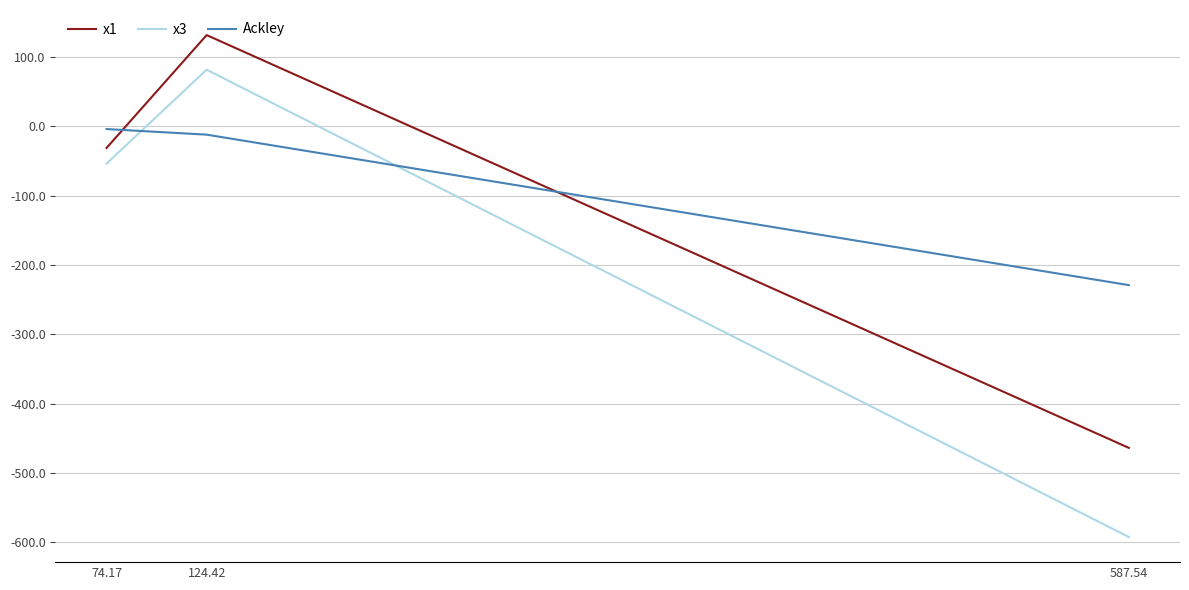

Is it true that Ackley equals -350.7 at 587.54?

False